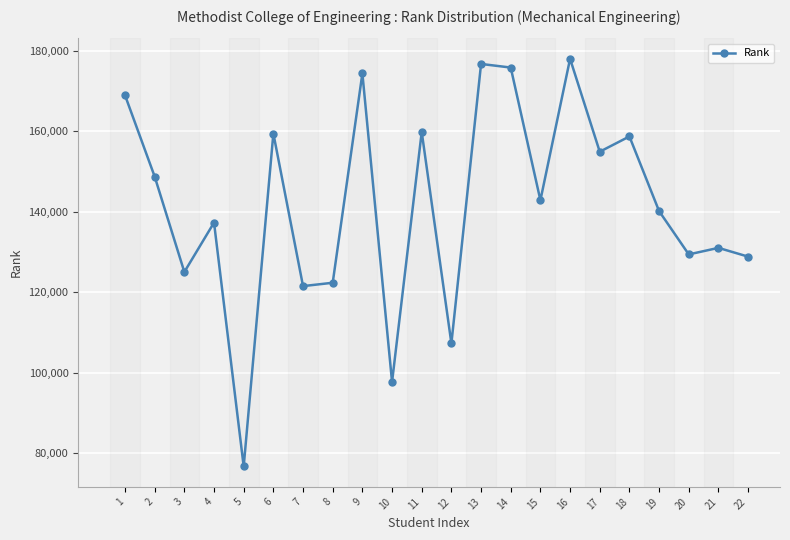

Between 20 and 8, which is larger?

20